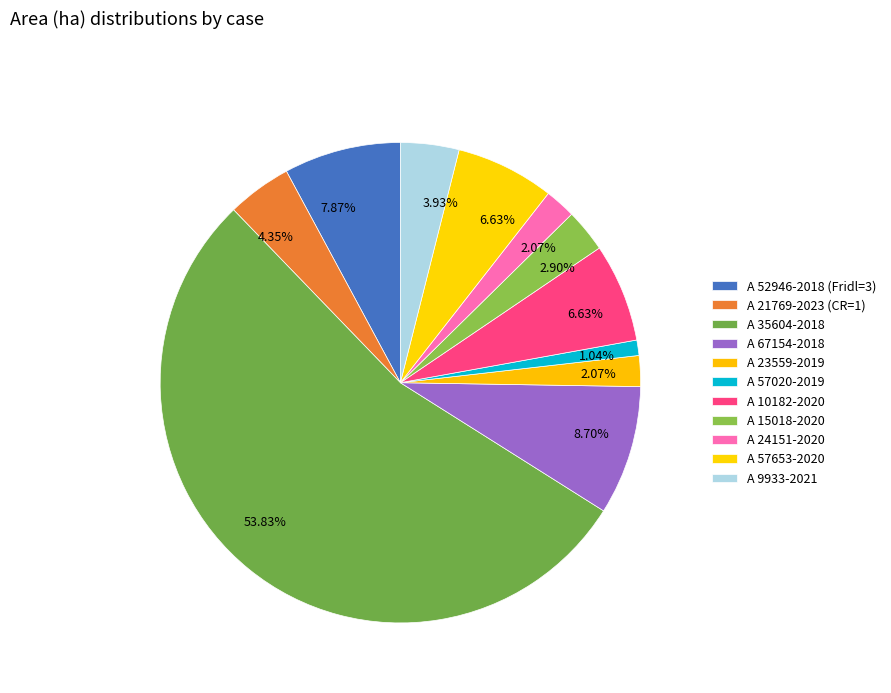

How many slices are in this pie chart?

11